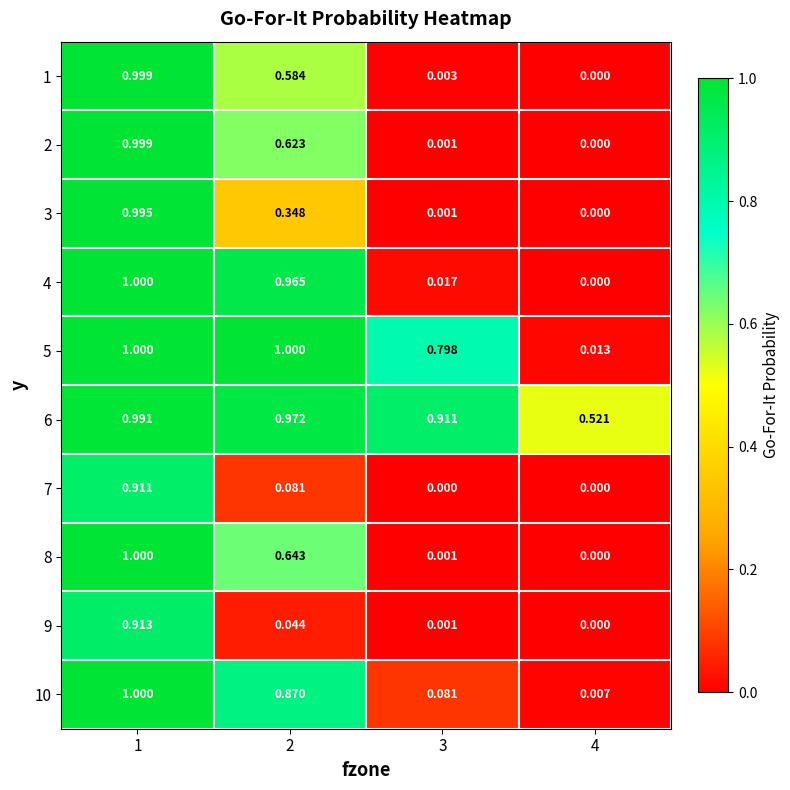

Which series changed the most between 1 and 2?

9